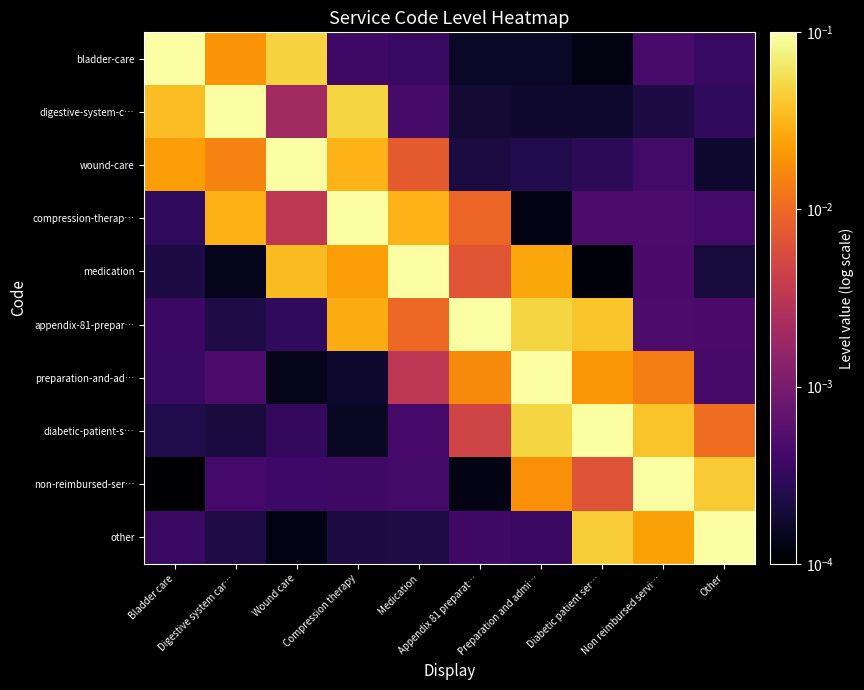

Which category has the highest value across all series?

Bladder care